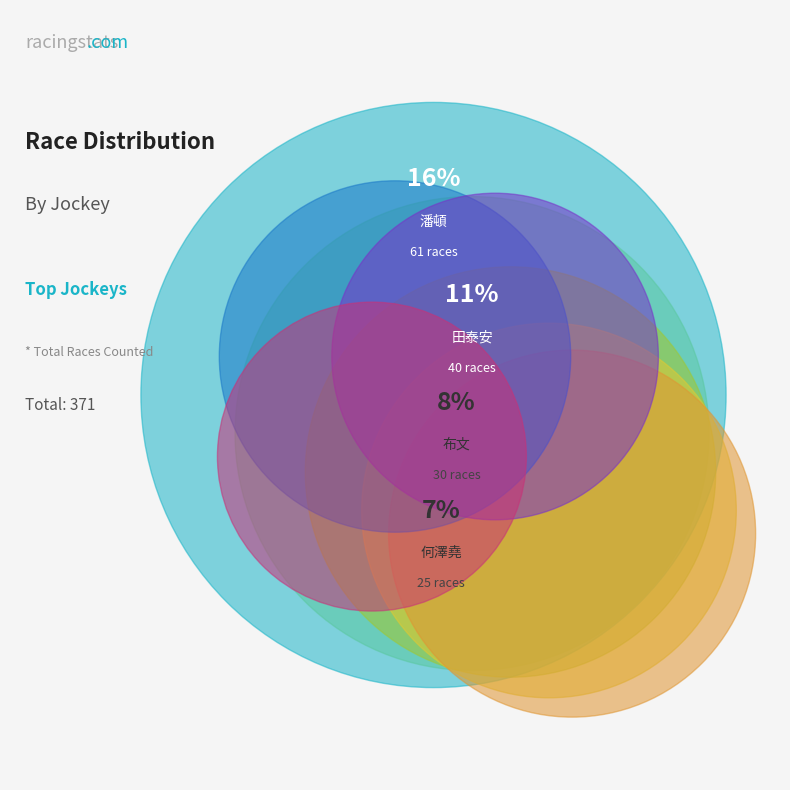

True or false: 巴度 accounts for 1% of the total.

False